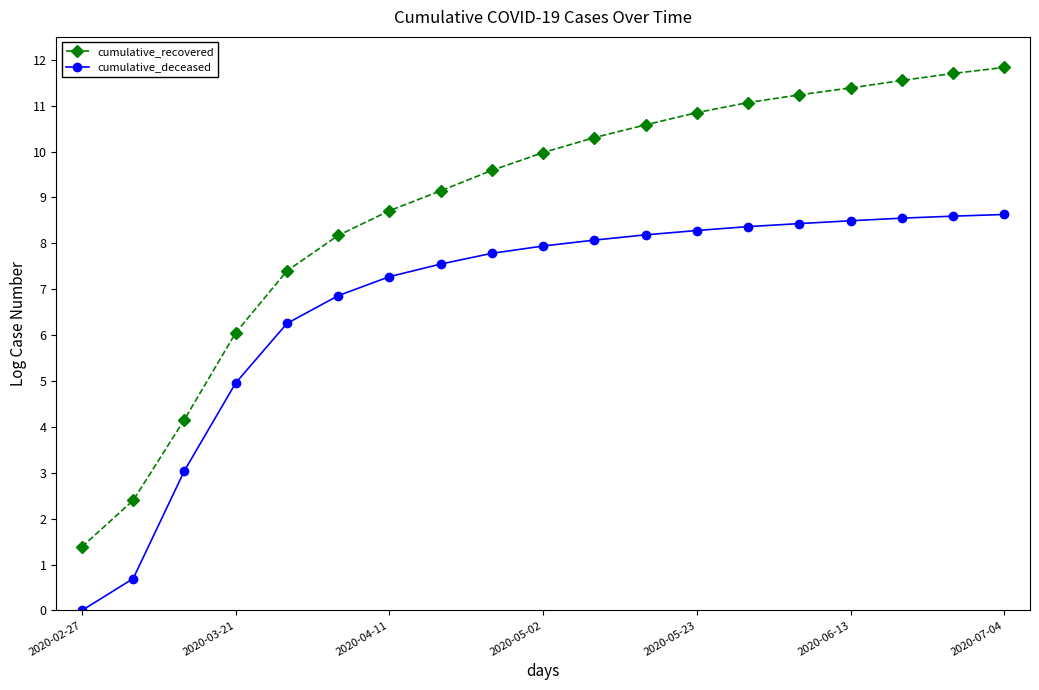

Which series has the largest total across all categories?

cumulative_recovered